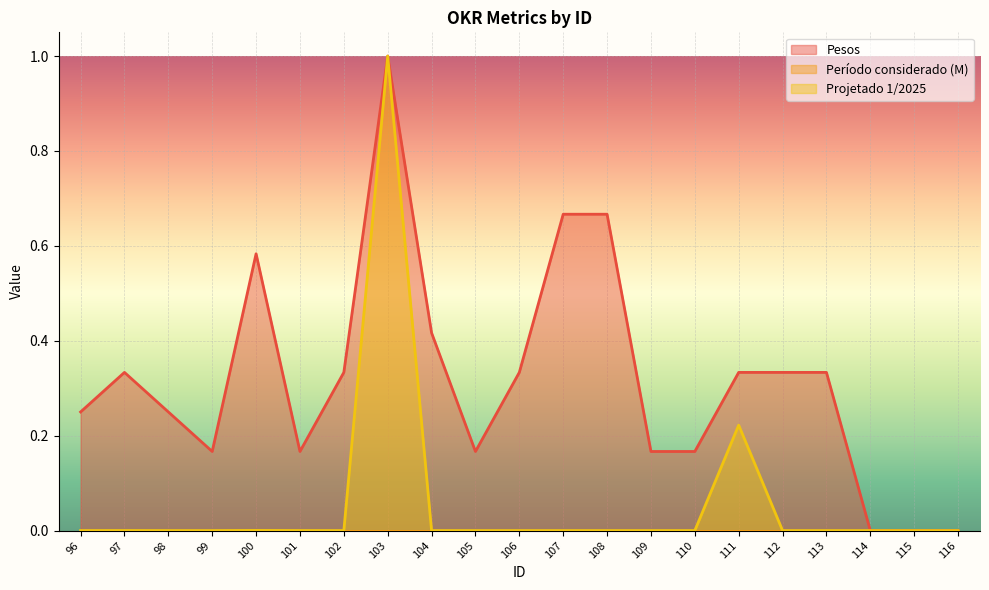

At how many categories does at least one series exceed 0?

18